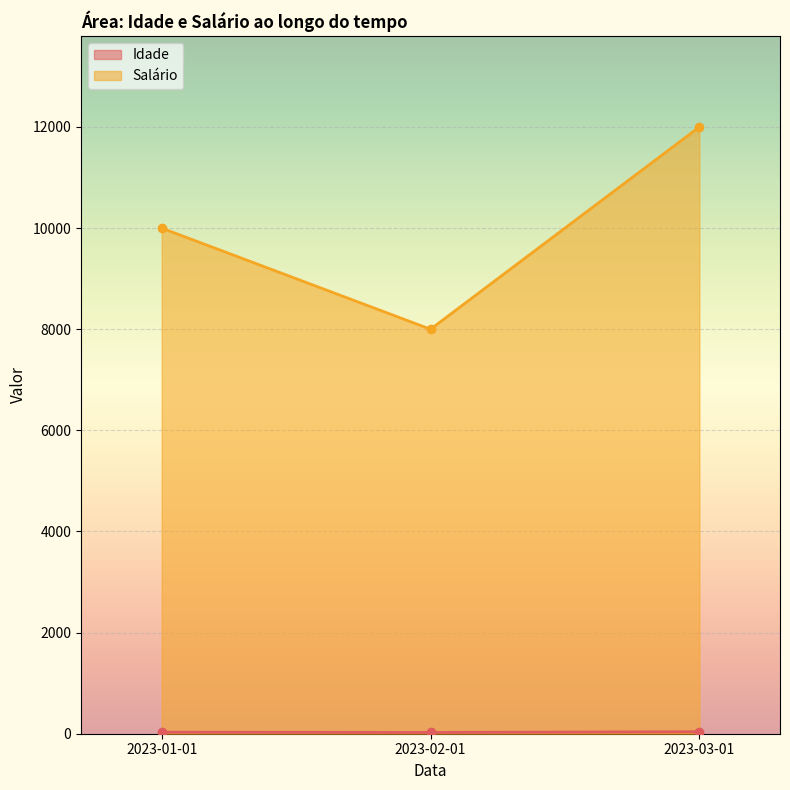

What are all the series names shown in the legend?

Idade, Salário